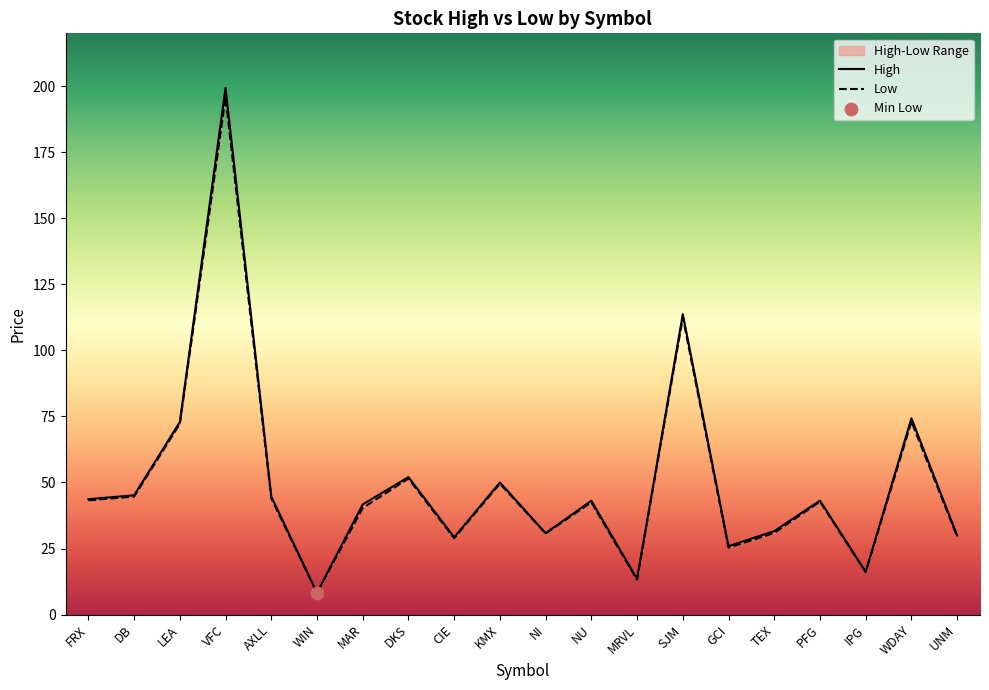

What are all the series names shown in the legend?

High, Low